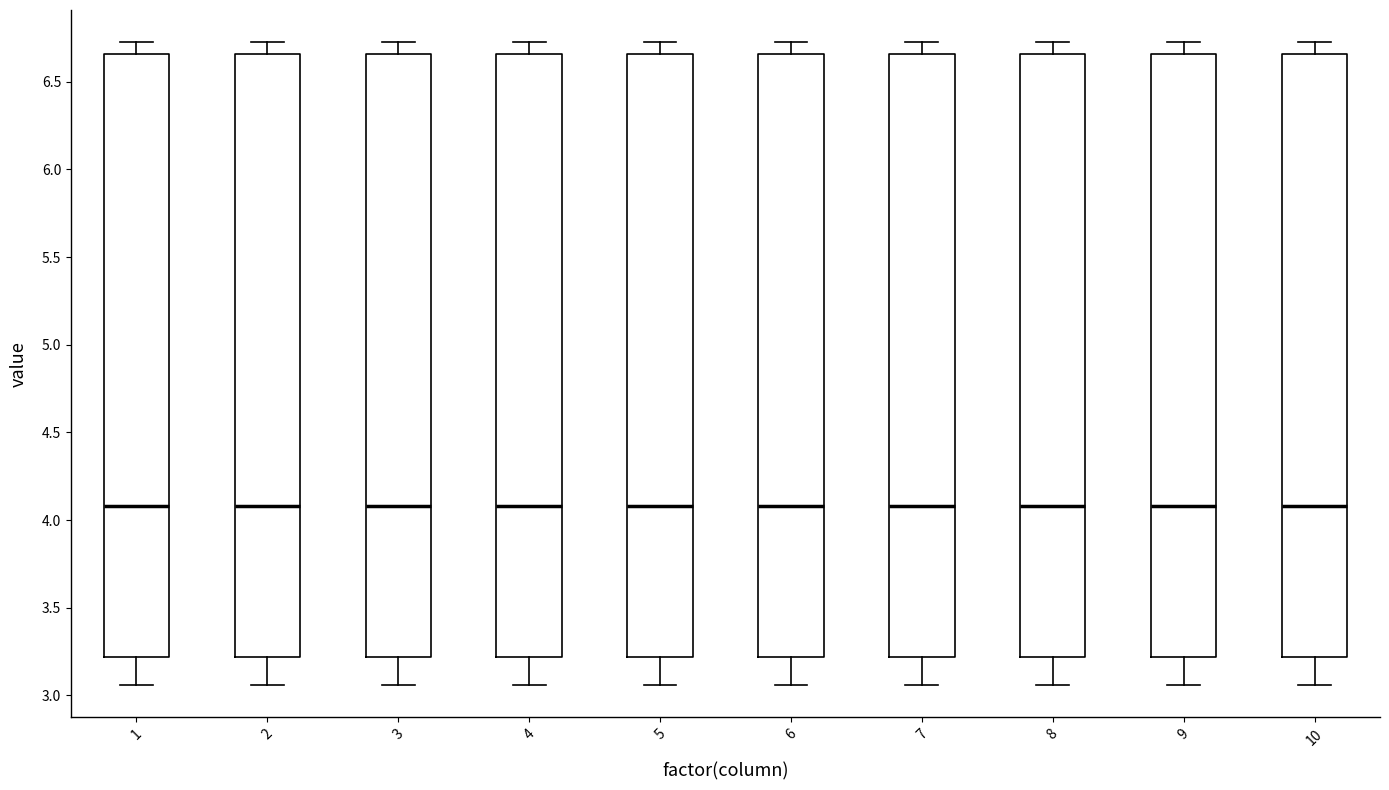

Where does the upper whisker of the box at x = 2 end on the y-axis? The values are not printed on the chart, so give them approximately, as read against the axis.

6.75